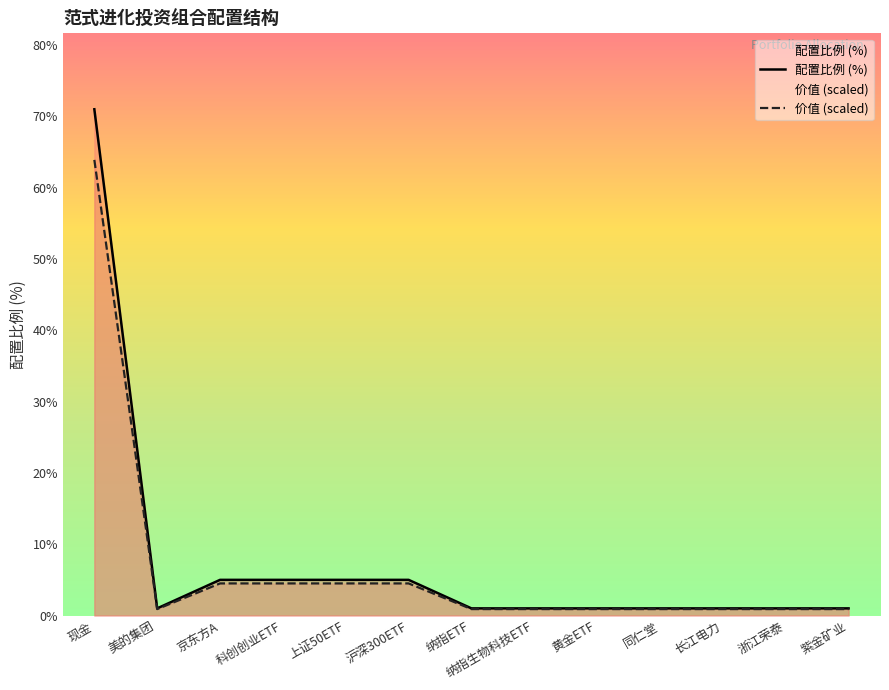

What is the label of the 6th point from the left?

沪深300ETF